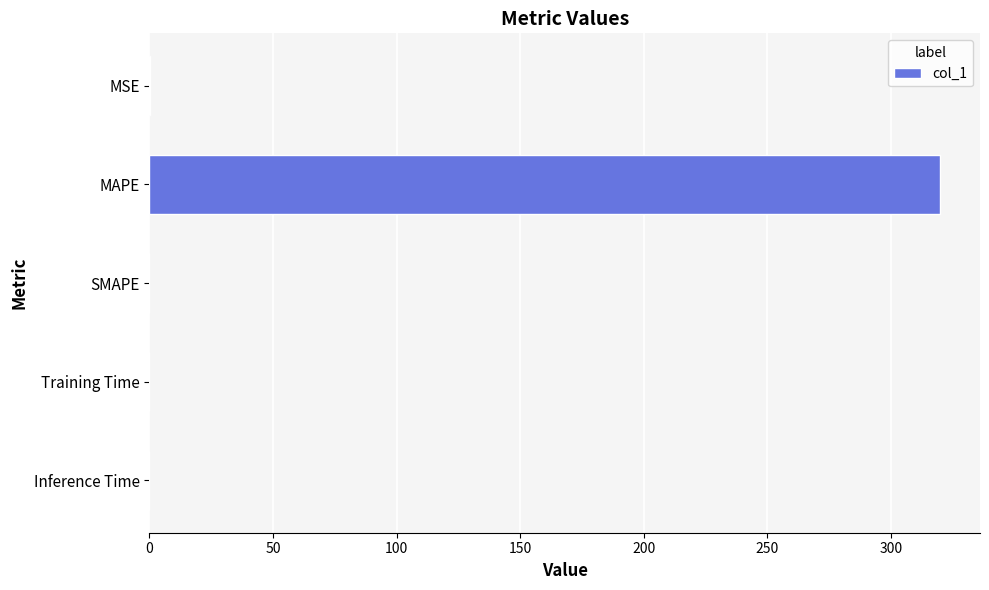

What is the greatest value displayed?

320.0